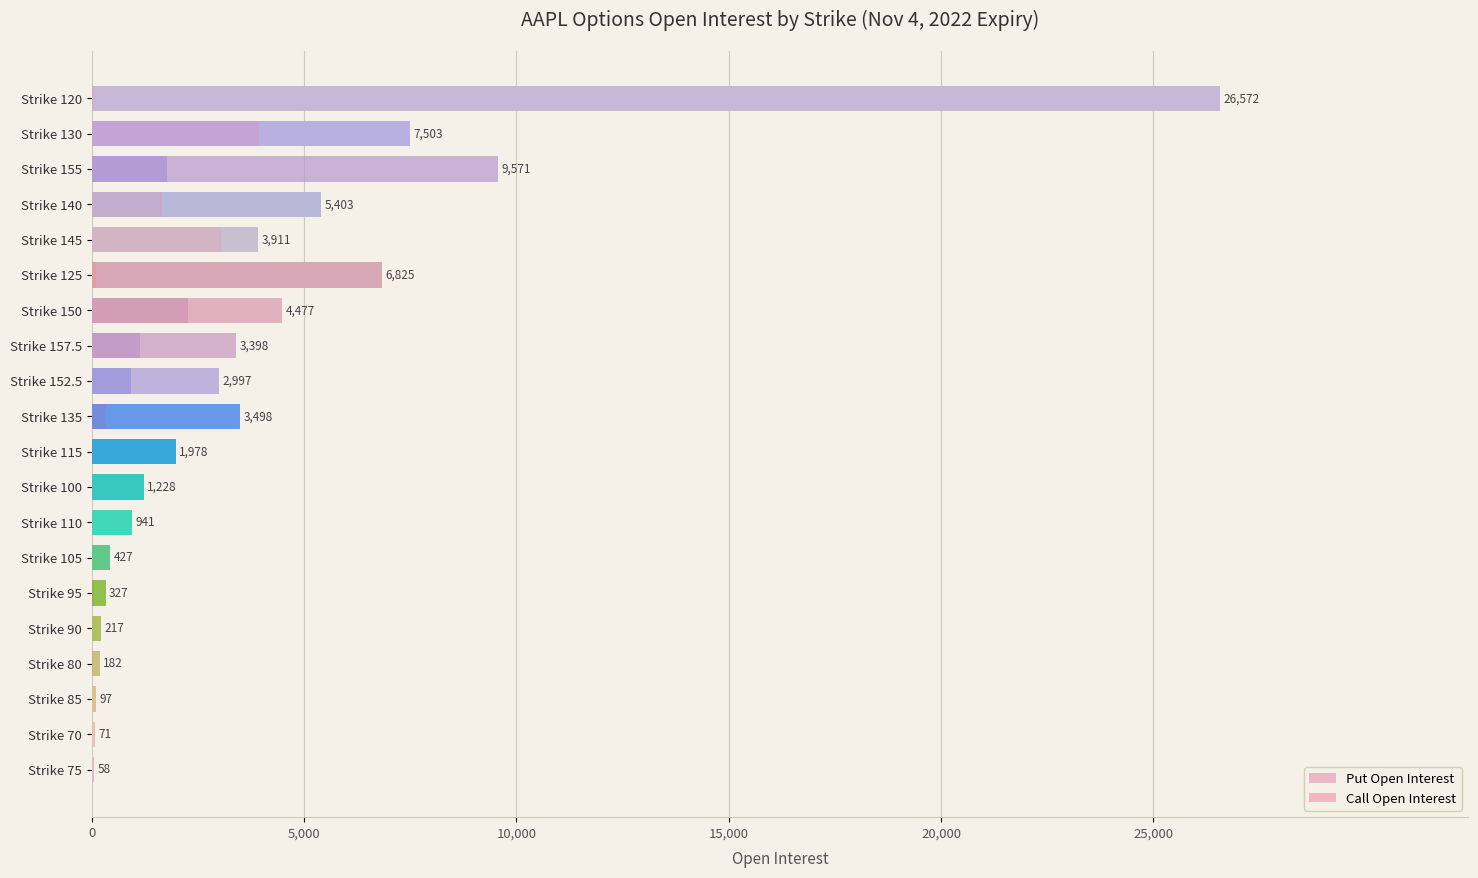

Which series has the largest range (max minus min)?

Put Open Interest